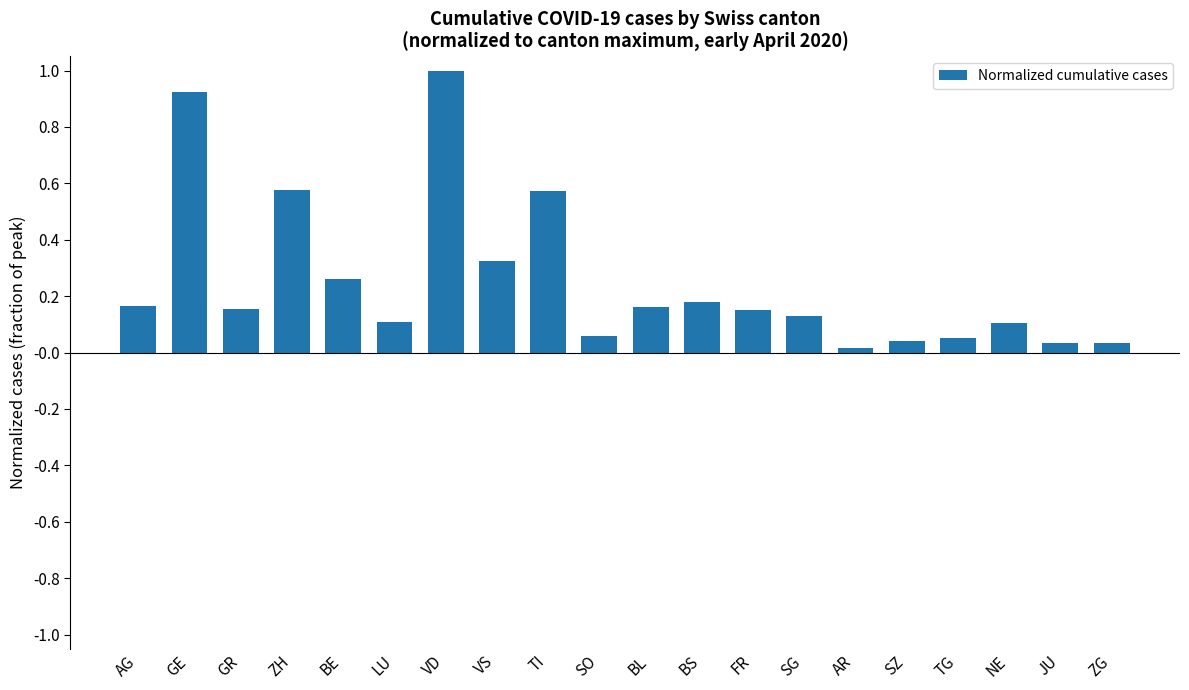

What is the label of the 8th bar from the left?

VS